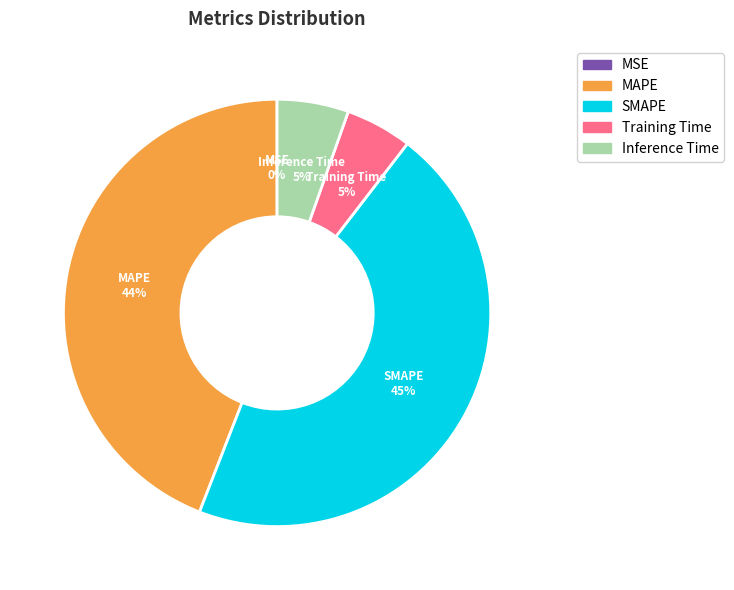

Does Training Time account for over 50% of the chart?

No